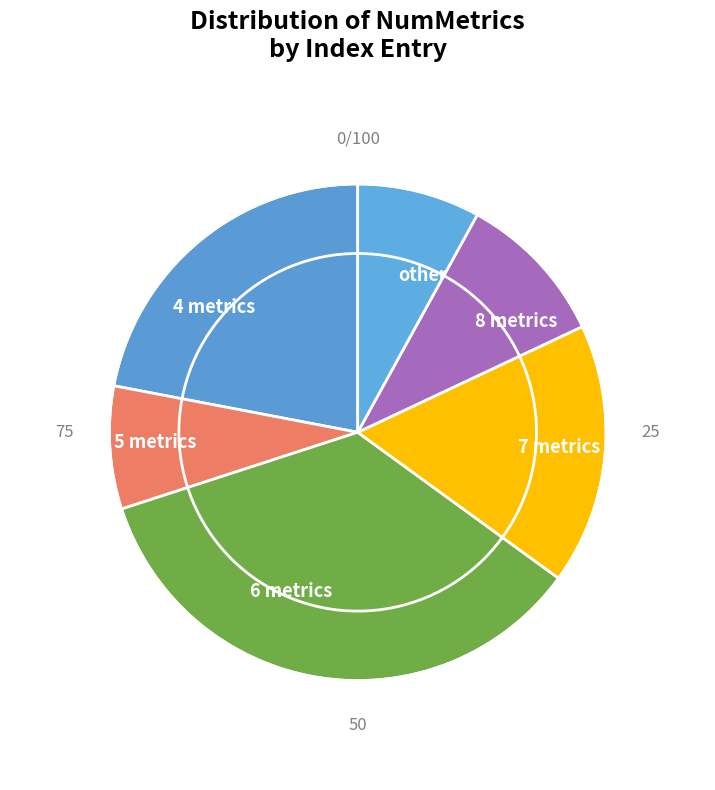

To the nearest percent, what portion does NumMetrics_7 represent?

17%